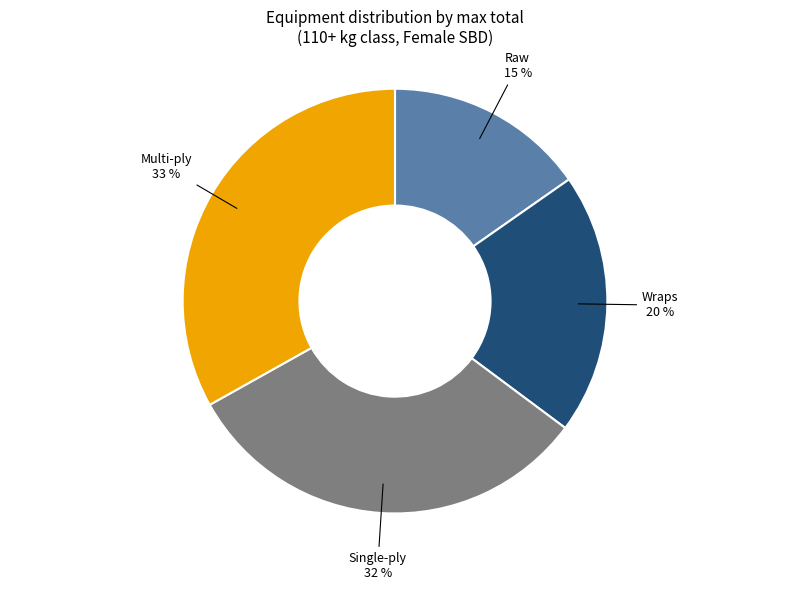

Is Wraps the majority of the pie?

No